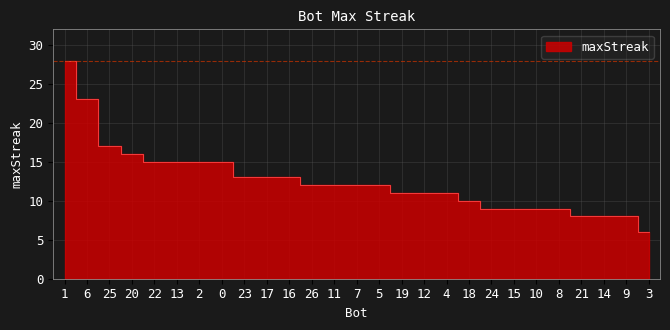

Where is the data nearest to the value 17?

25